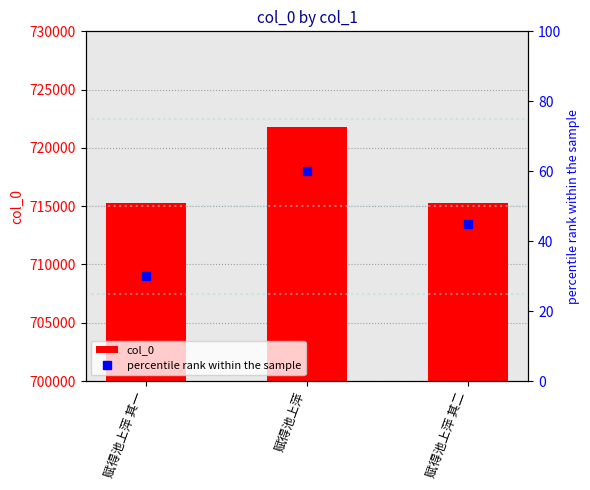

The col_0 series shows 1191211 at 赋得池上萍. True or false?

False